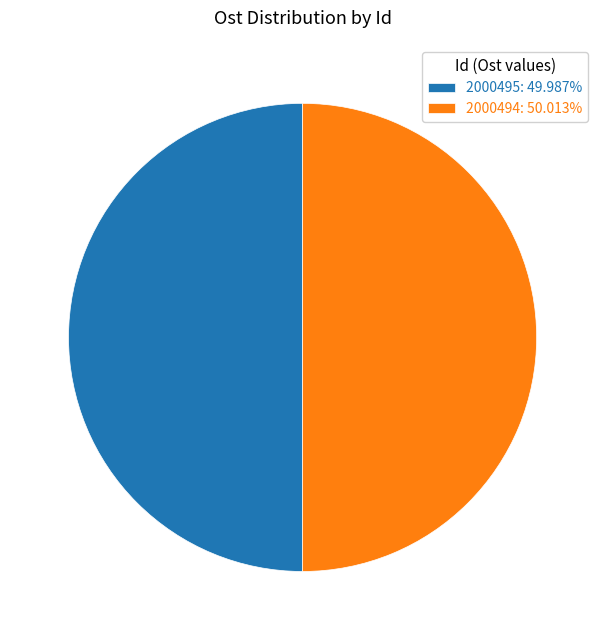

Is the sum of 2000494: 50.013% and 2000495: 49.987% greater than half?

Yes